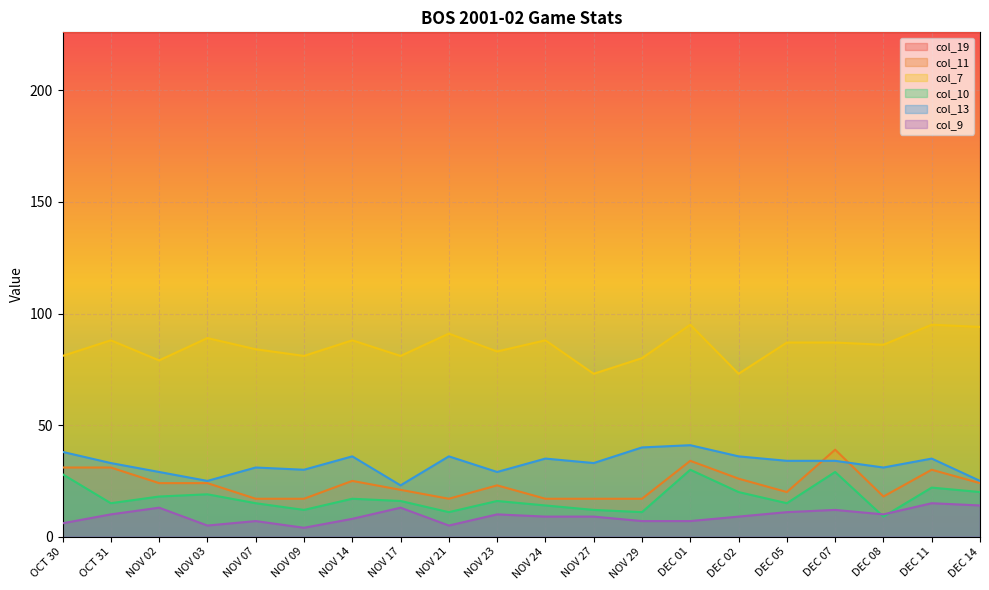

The col_13 series shows 29 at NOV 23. True or false?

True